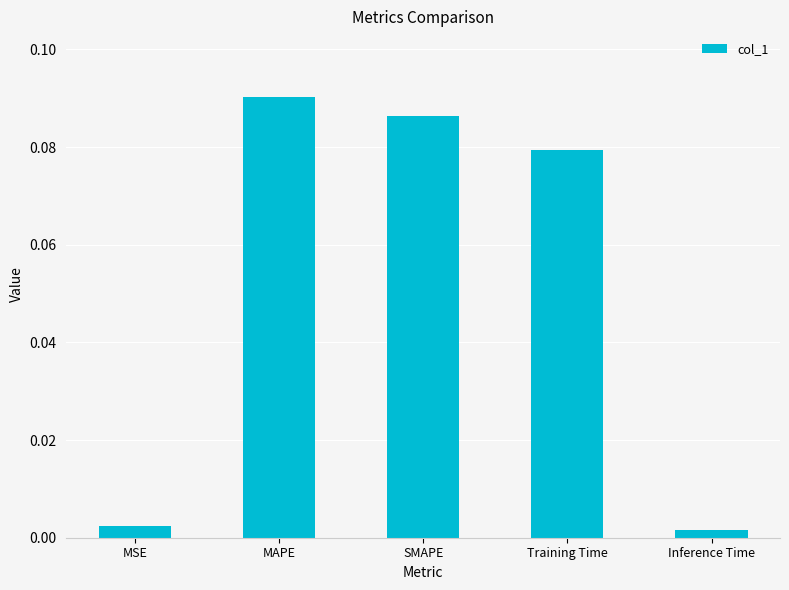

How many distinct data groups are displayed?

1